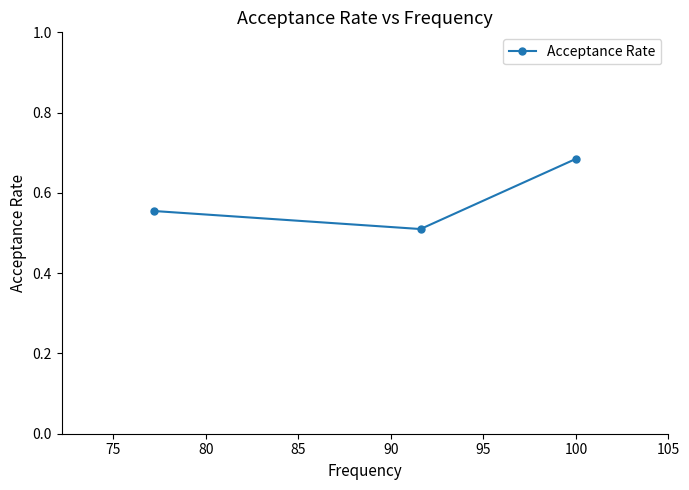

What is the smallest value displayed?

0.5